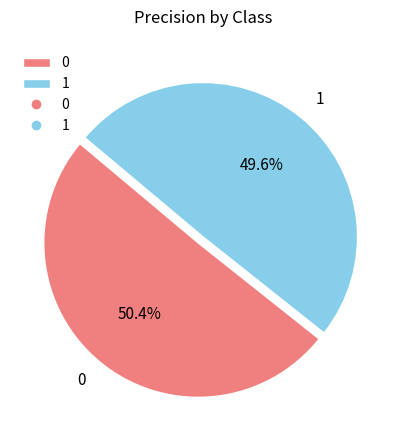

To the nearest percent, what is the difference between the largest and smallest slice percentages?

1%